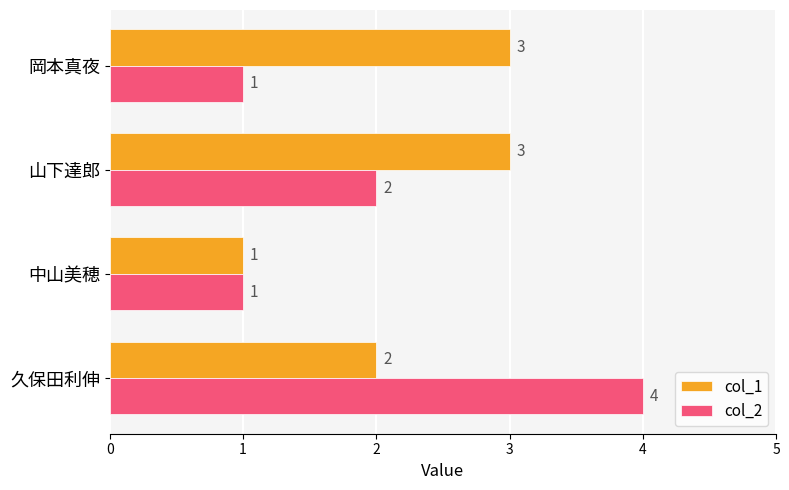

Rank the series by their average value, from highest to lowest.

col_1, col_2